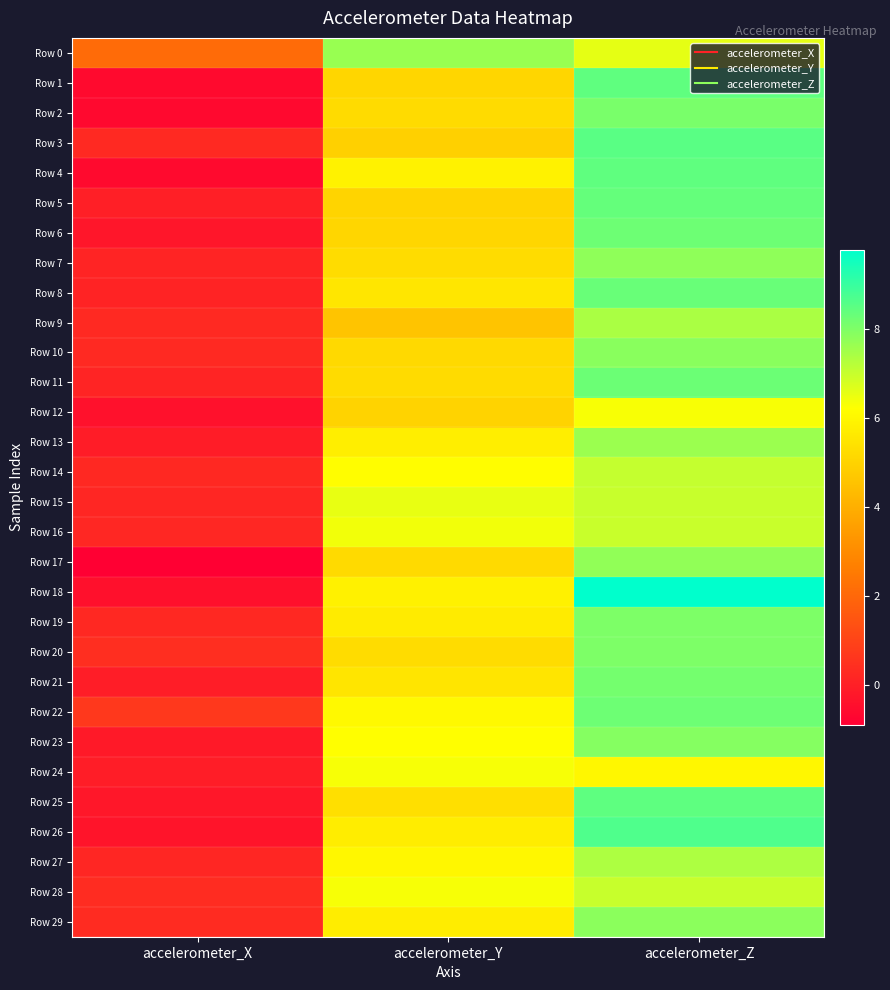

Reading left to right, list all the values displayed in this chart.

Row 0: accelerometer_X=2.1	accelerometer_Y=7.7	accelerometer_Z=6.6
Row 1: accelerometer_X=-0.6	accelerometer_Y=5.1	accelerometer_Z=8.4
Row 2: accelerometer_X=-0.6	accelerometer_Y=5.2	accelerometer_Z=8.1
Row 3: accelerometer_X=0.3	accelerometer_Y=4.9	accelerometer_Z=8.5
Row 4: accelerometer_X=-0.6	accelerometer_Y=5.9	accelerometer_Z=8.5
Row 5: accelerometer_X=-0.0	accelerometer_Y=5.0	accelerometer_Z=8.4
Row 6: accelerometer_X=-0.3	accelerometer_Y=5.1	accelerometer_Z=8.3
Row 7: accelerometer_X=0.1	accelerometer_Y=5.3	accelerometer_Z=7.8
Row 8: accelerometer_X=0.1	accelerometer_Y=5.5	accelerometer_Z=8.3
Row 9: accelerometer_X=0.3	accelerometer_Y=4.6	accelerometer_Z=7.4
Row 10: accelerometer_X=0.3	accelerometer_Y=5.2	accelerometer_Z=7.9
Row 11: accelerometer_X=0.1	accelerometer_Y=5.2	accelerometer_Z=8.3
Row 12: accelerometer_X=-0.4	accelerometer_Y=5.0	accelerometer_Z=6.3
Row 13: accelerometer_X=-0.1	accelerometer_Y=5.8	accelerometer_Z=7.6
Row 14: accelerometer_X=0.2	accelerometer_Y=6.2	accelerometer_Z=7.0
Row 15: accelerometer_X=0.2	accelerometer_Y=6.6	accelerometer_Z=7.0
Row 16: accelerometer_X=0.2	accelerometer_Y=6.4	accelerometer_Z=7.0
Row 17: accelerometer_X=-0.9	accelerometer_Y=5.2	accelerometer_Z=7.8
Row 18: accelerometer_X=-0.4	accelerometer_Y=5.8	accelerometer_Z=9.8
Row 19: accelerometer_X=0.2	accelerometer_Y=5.7	accelerometer_Z=8.0
Row 20: accelerometer_X=0.4	accelerometer_Y=5.3	accelerometer_Z=8.0
Row 21: accelerometer_X=-0.1	accelerometer_Y=5.5	accelerometer_Z=8.1
Row 22: accelerometer_X=0.7	accelerometer_Y=6.1	accelerometer_Z=8.3
Row 23: accelerometer_X=-0.2	accelerometer_Y=6.2	accelerometer_Z=7.9
Row 24: accelerometer_X=-0.1	accelerometer_Y=6.3	accelerometer_Z=6.0
Row 25: accelerometer_X=-0.2	accelerometer_Y=5.3	accelerometer_Z=8.5
Row 26: accelerometer_X=-0.3	accelerometer_Y=5.7	accelerometer_Z=8.7
Row 27: accelerometer_X=0.2	accelerometer_Y=6.0	accelerometer_Z=7.4
Row 28: accelerometer_X=0.4	accelerometer_Y=6.3	accelerometer_Z=7.0
Row 29: accelerometer_X=0.3	accelerometer_Y=5.7	accelerometer_Z=7.8